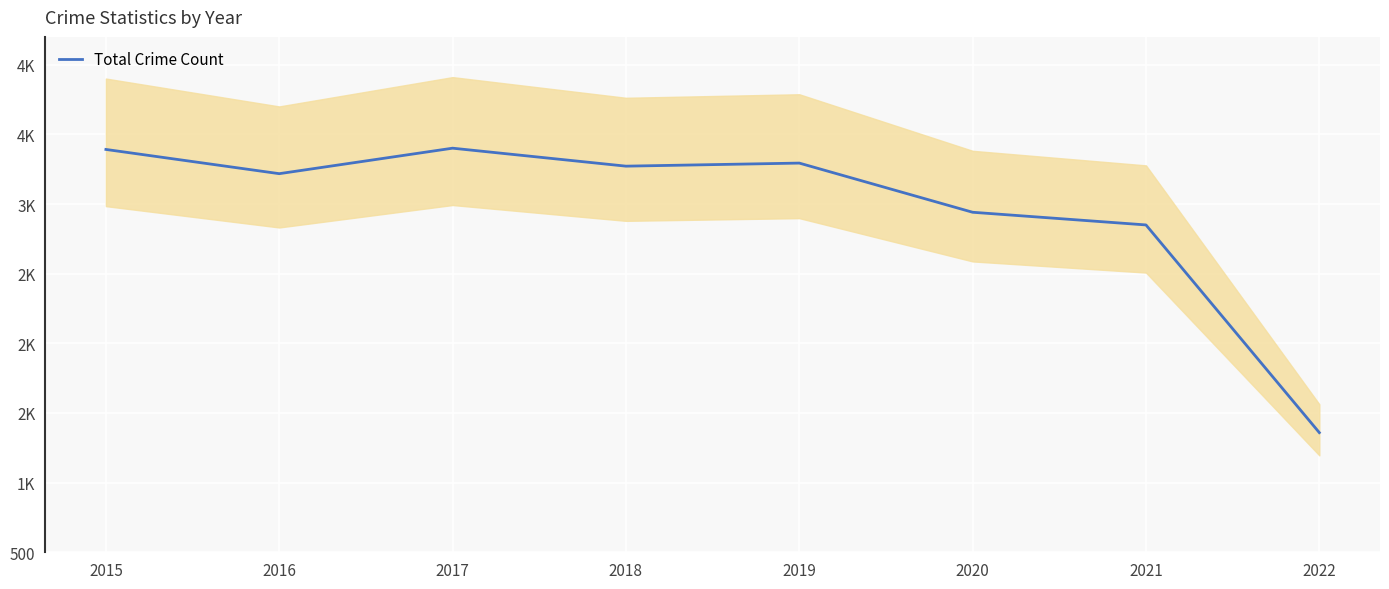

Which label corresponds to the smallest value in the chart?

2022